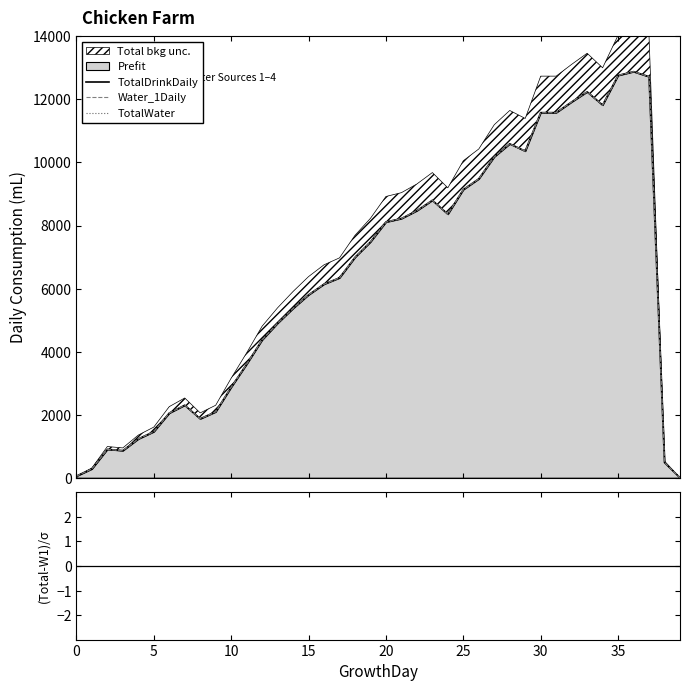

Which category has the lowest value in the TotalWater series?

39